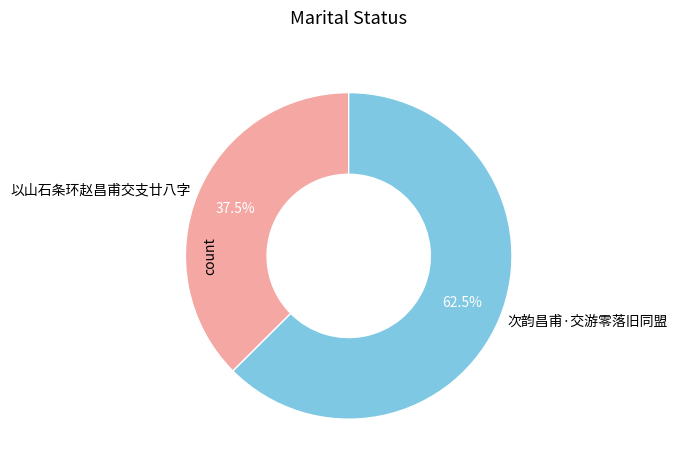

Which category accounts for the majority?

次韵昌甫·交游零落旧同盟